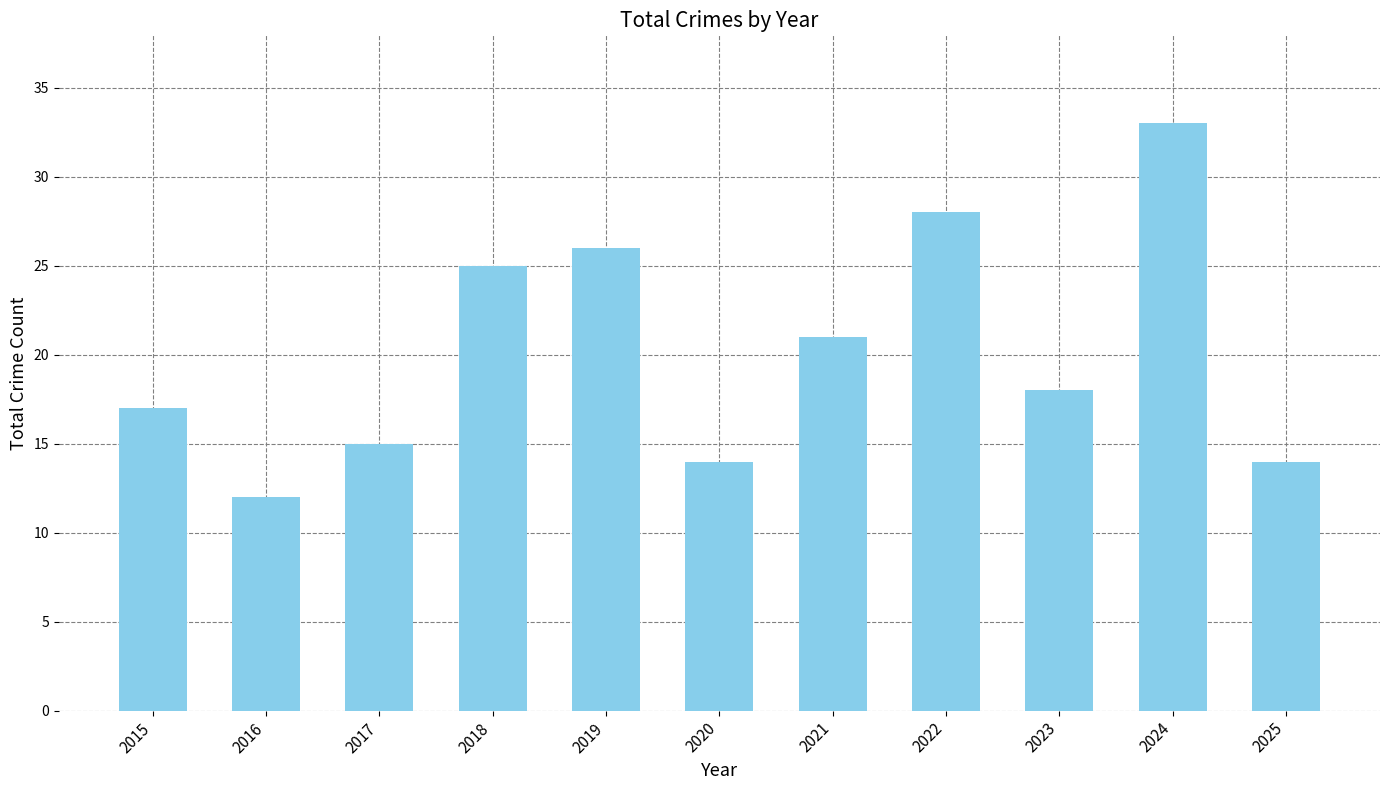

What is the sum of the values at 2019 and 2024?

59